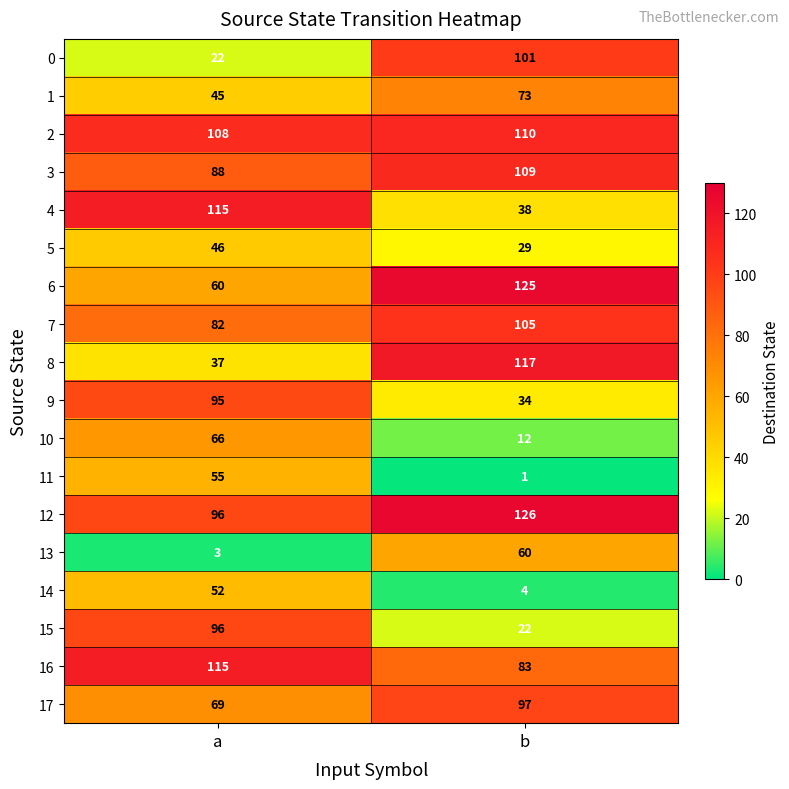

At b, list the series in order from smallest to largest.

11, 14, 10, 15, 5, 9, 4, 13, 1, 16, 17, 0, 7, 3, 2, 8, 6, 12